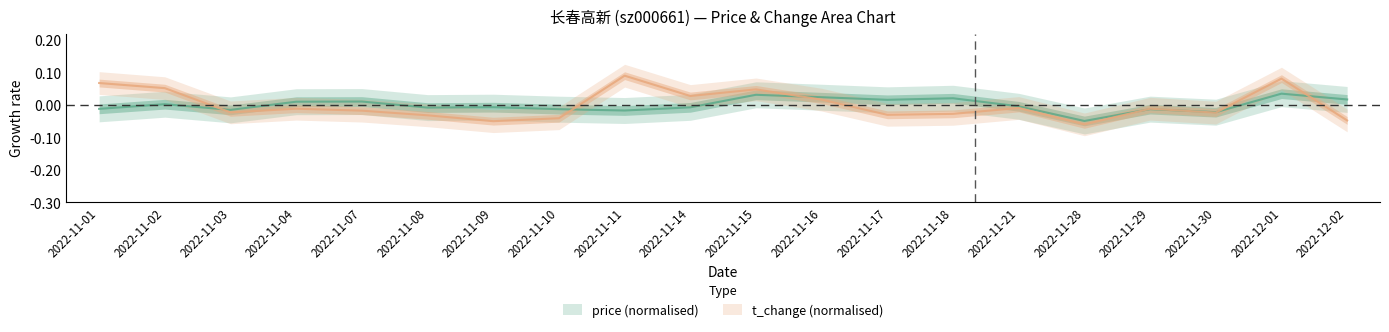

Which has a higher value, 2022-12-02 or 2022-11-30?

2022-12-02